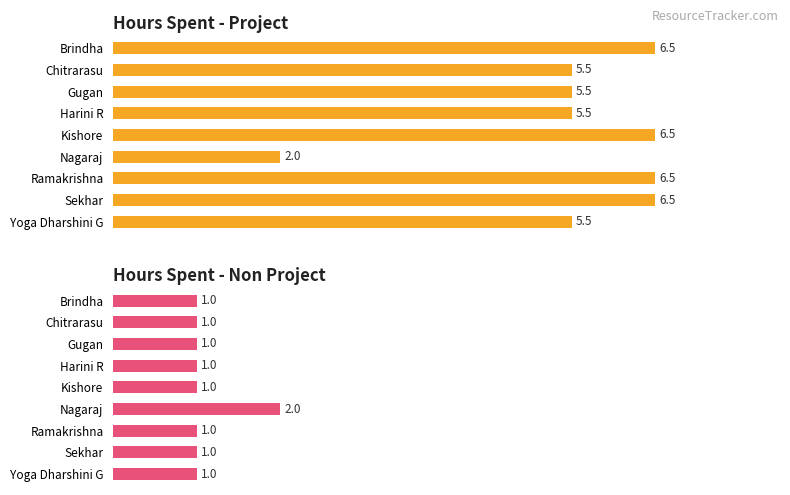

How many bars are there in total?

18